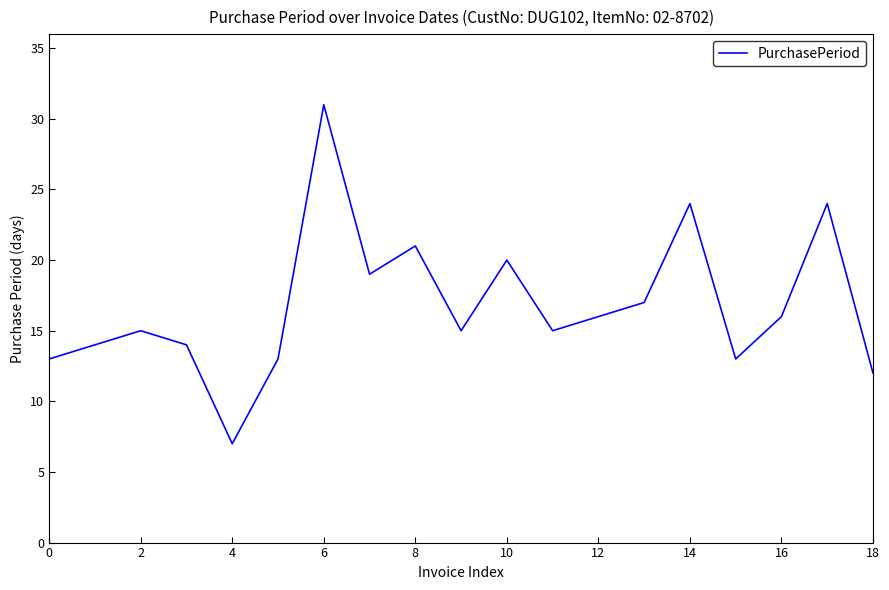

What is the smallest value displayed?

7